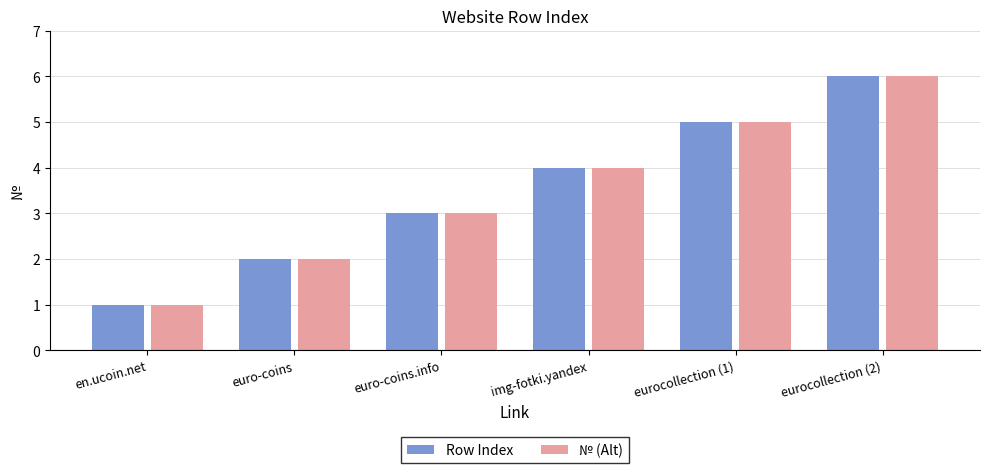

Reading right to left, transcribe all the data shown in this chart.

Row Index: 6	5	4	3	2	1
№ (Alt): 6	5	4	3	2	1